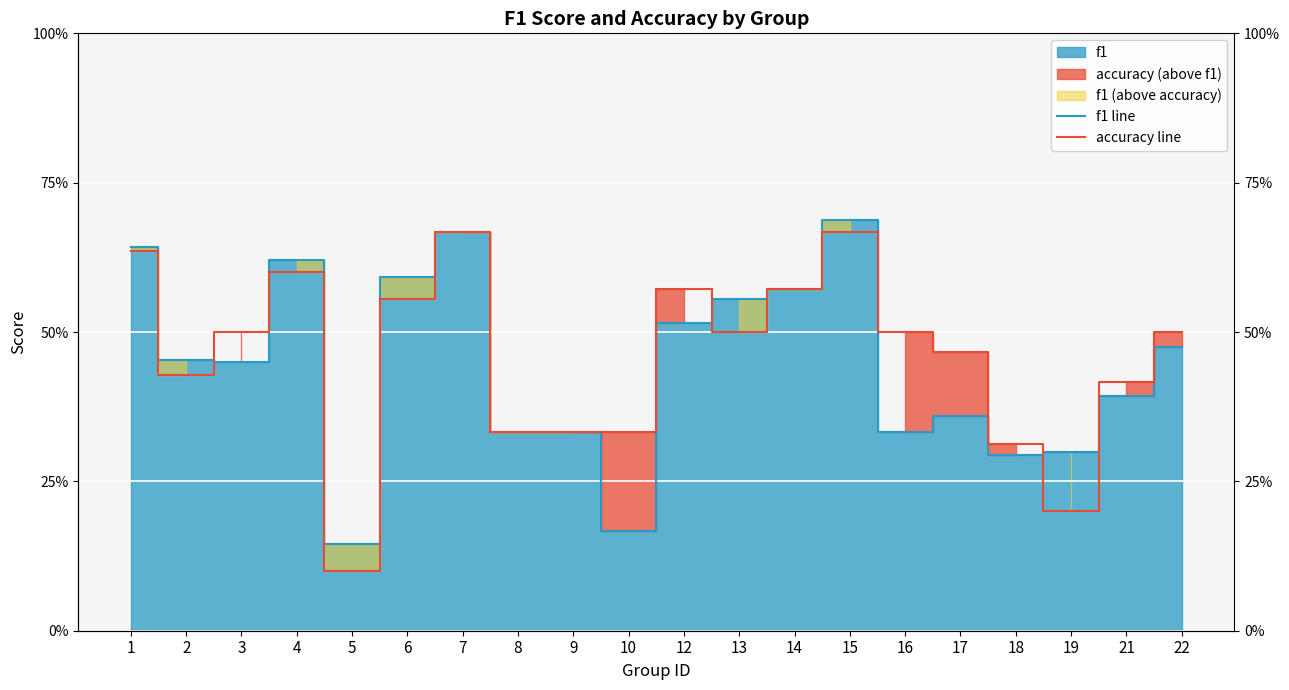

What is the maximum value for accuracy line?

0.7